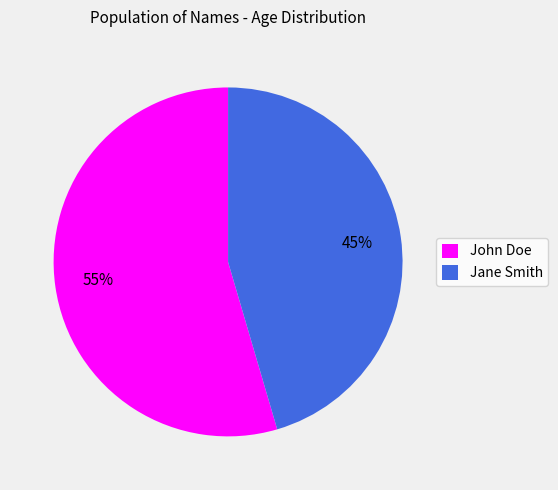

Does John Doe represent more than half of the total?

Yes